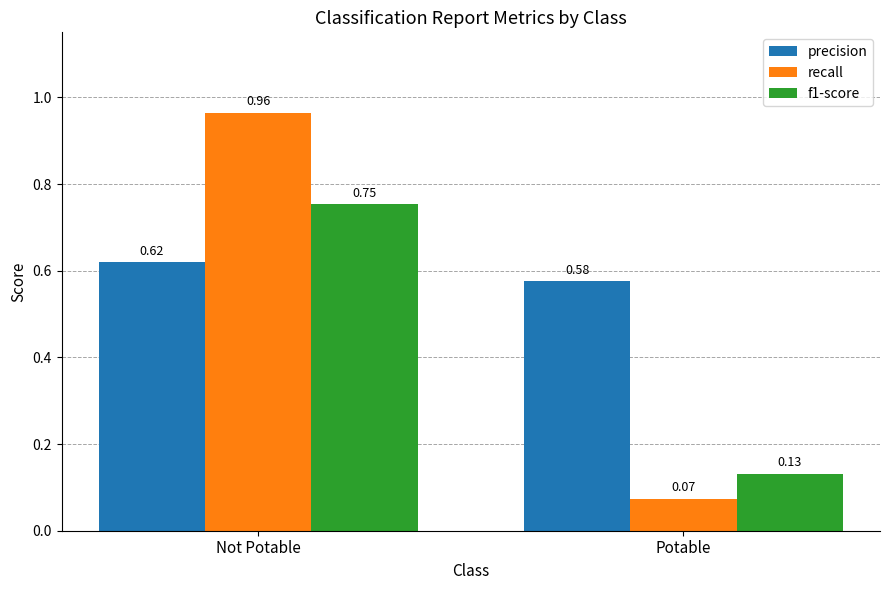

At Not Potable, list the series in order from largest to smallest.

recall, f1-score, precision